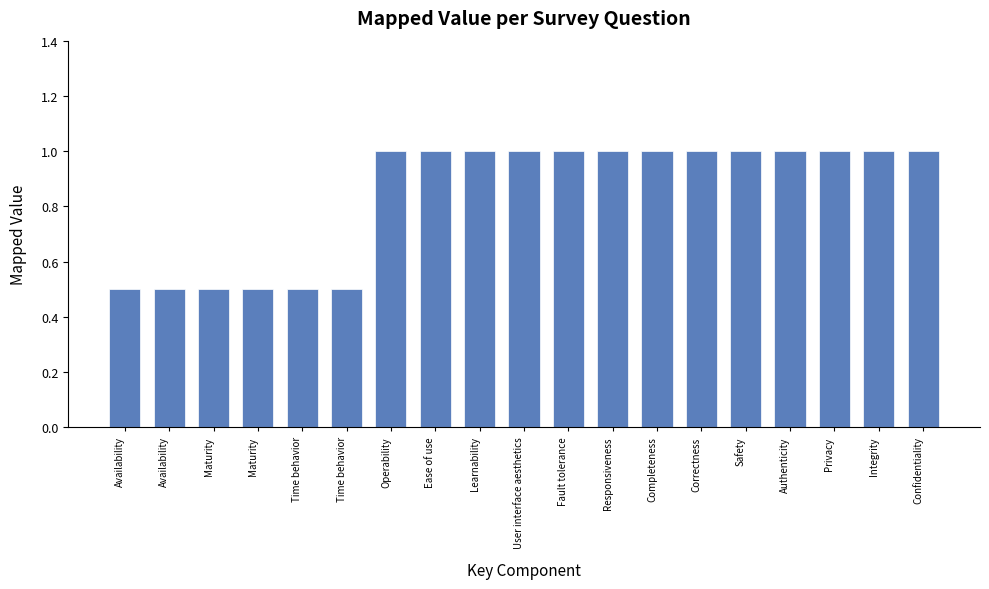

What is the difference between the maximum and second lowest values?

0.5